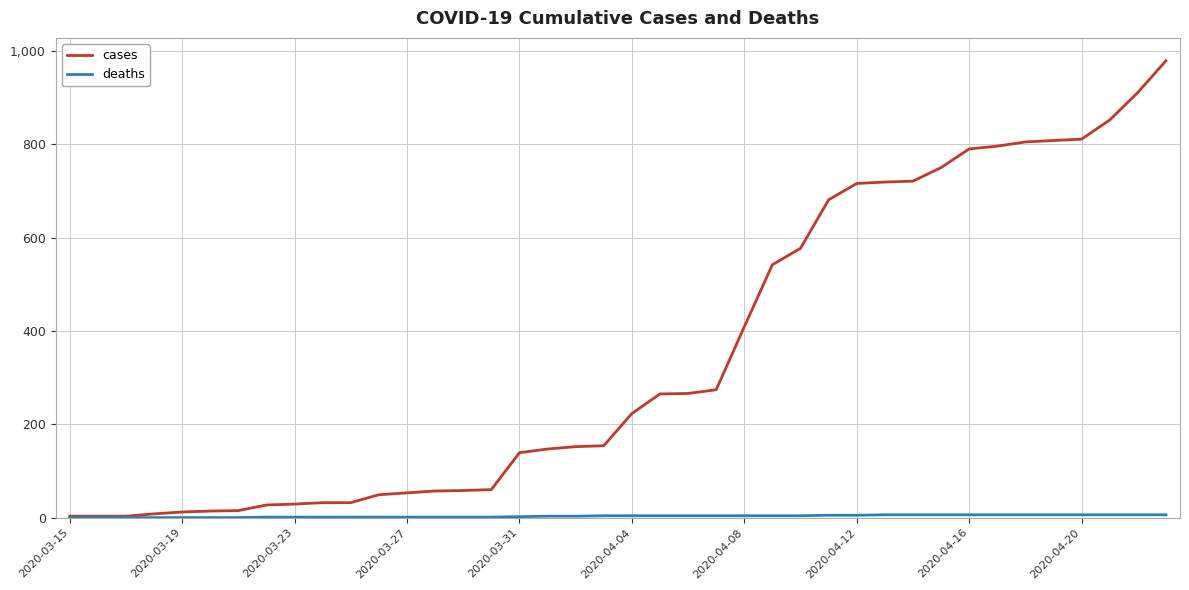

Which series has the largest total across all categories?

cases